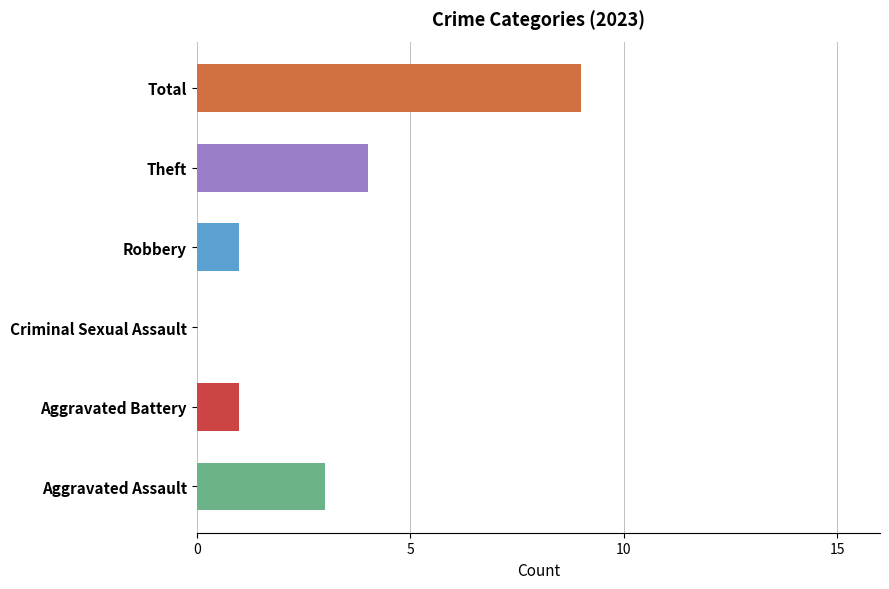

Count the number of data series in this chart.

1